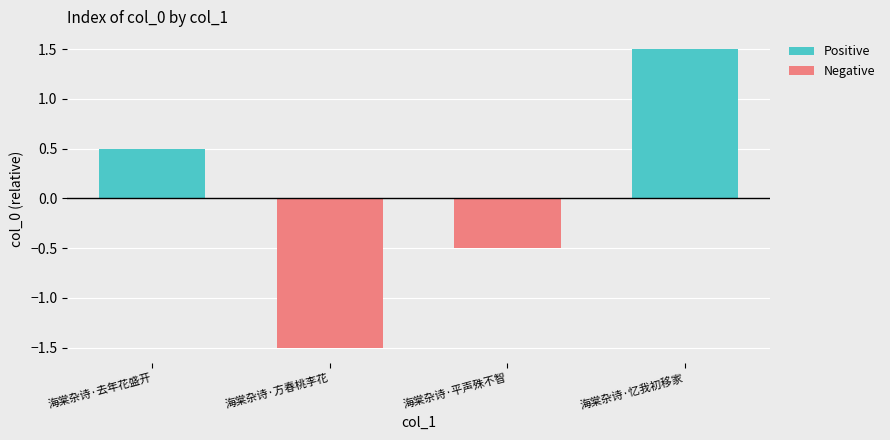

True or false: Positive has a value of 0.9 at 海棠杂诗·去年花盛开.

False